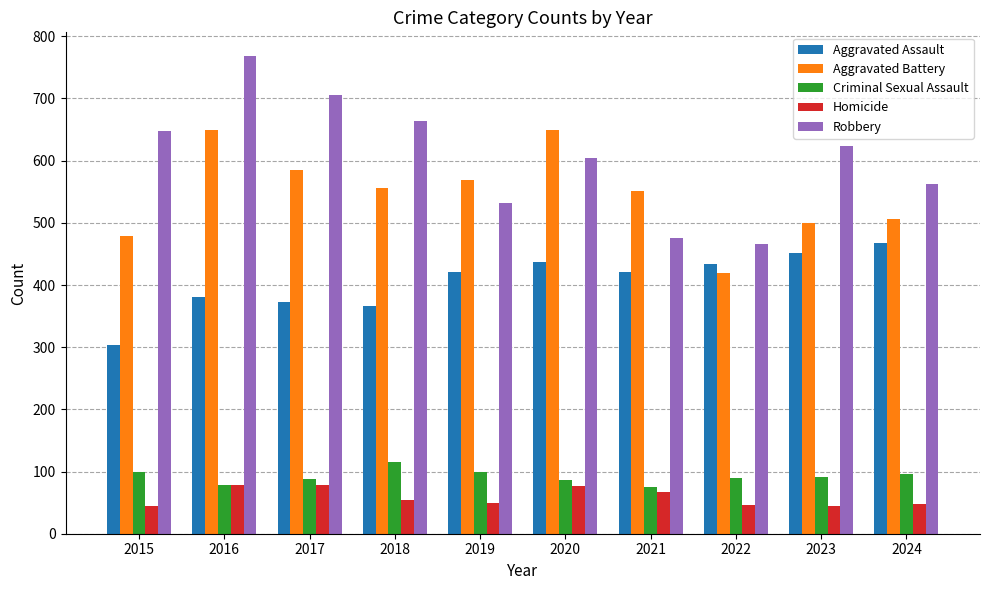

Which series has the largest total across all categories?

Robbery